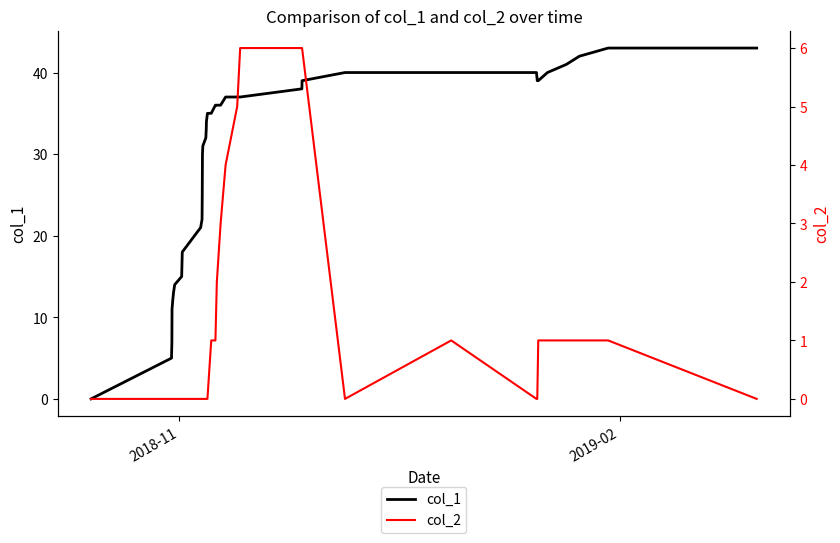

At how many categories does at least one series exceed 35?

18